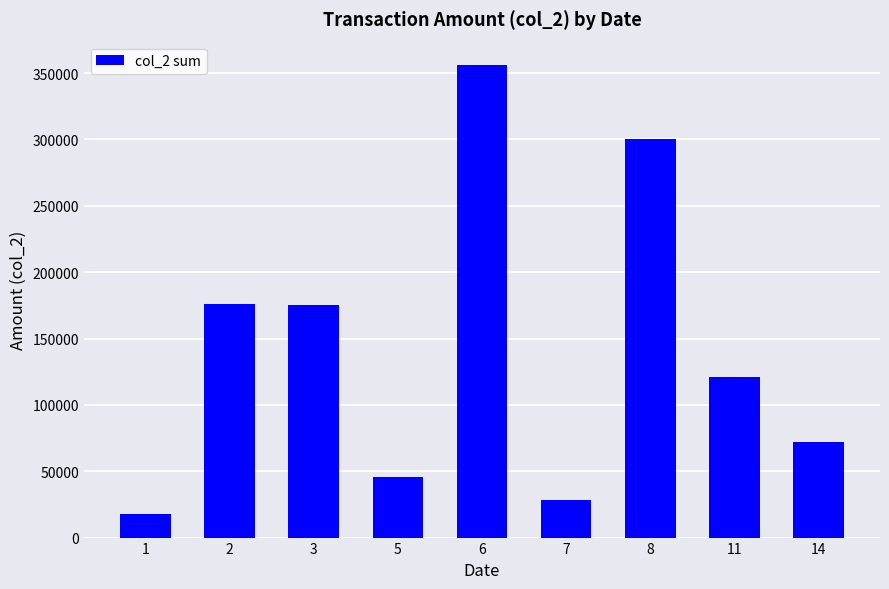

Between 5 and 6, which is larger?

6